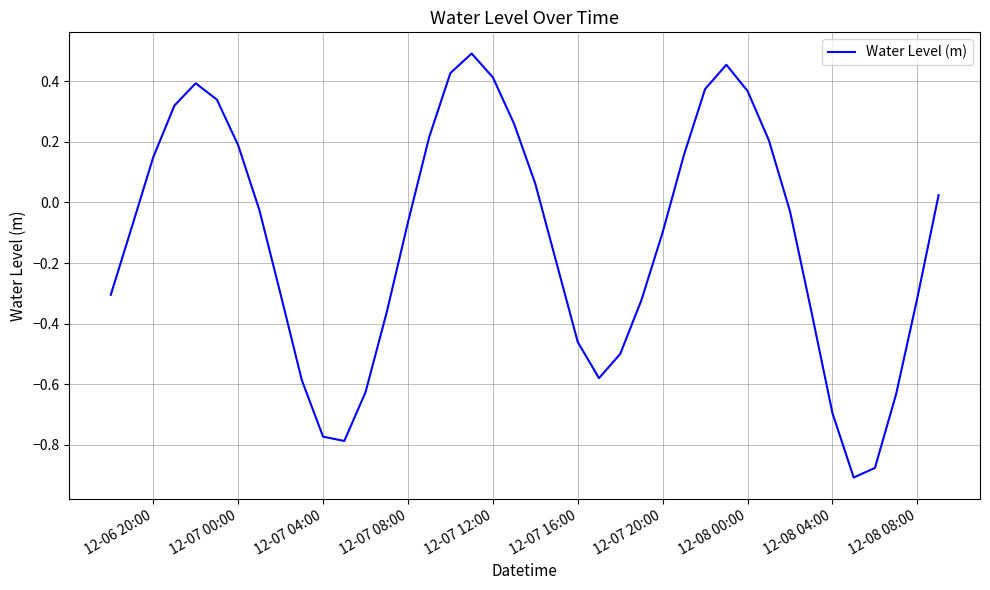

How many values exceed 0?

17